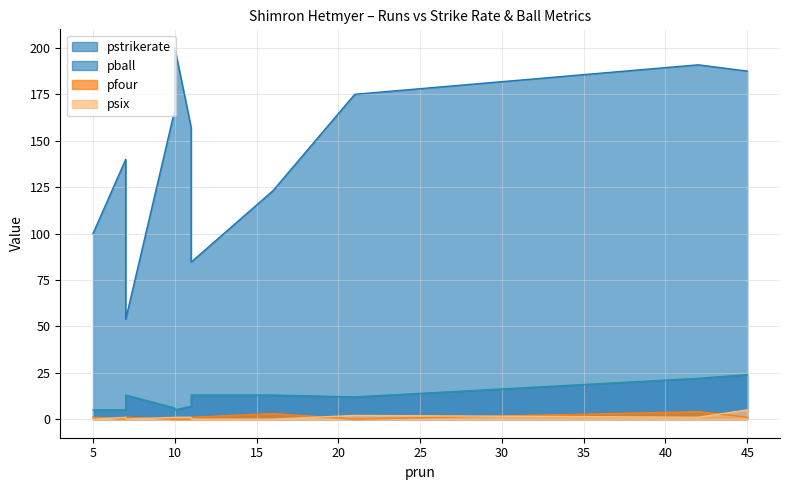

What is the sum of the pfour values at 10 and 45?

1.0